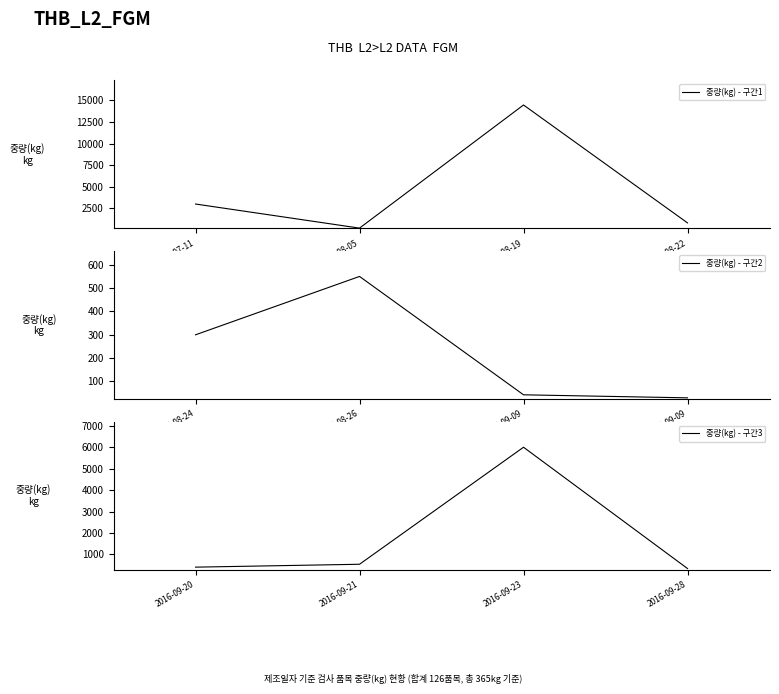

Between 2016-07-11 and 2016-08-19, which is larger?

2016-08-19